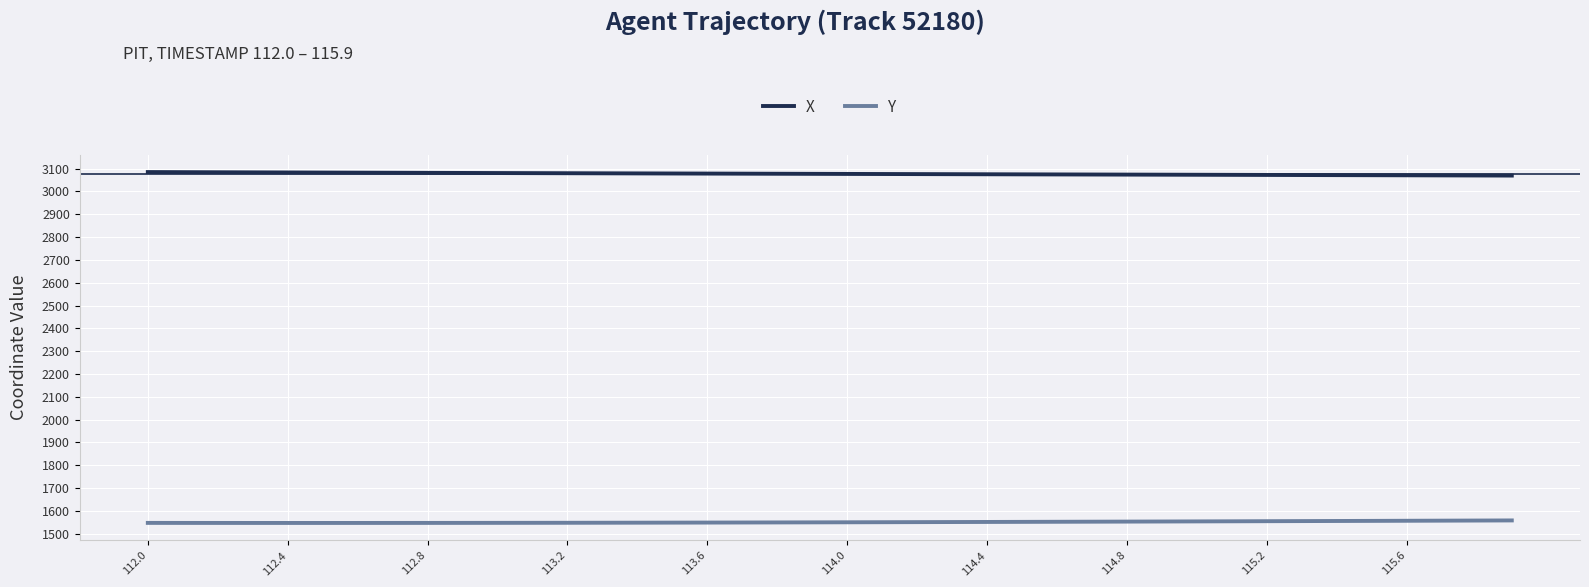

What is the smallest value displayed?

1546.6